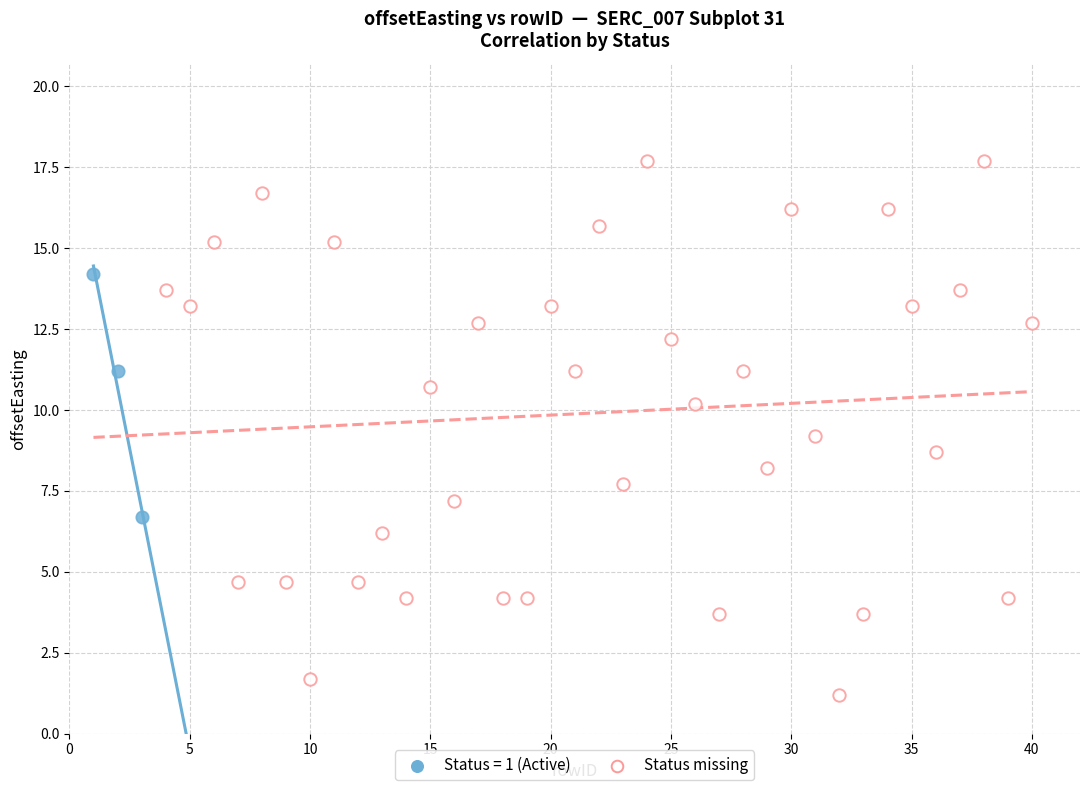

Which series has the largest Y range (max minus min)?

Status missing